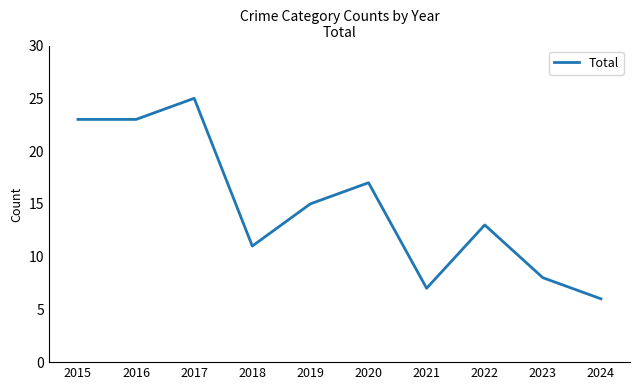

Where does the data first go above 15?

2015